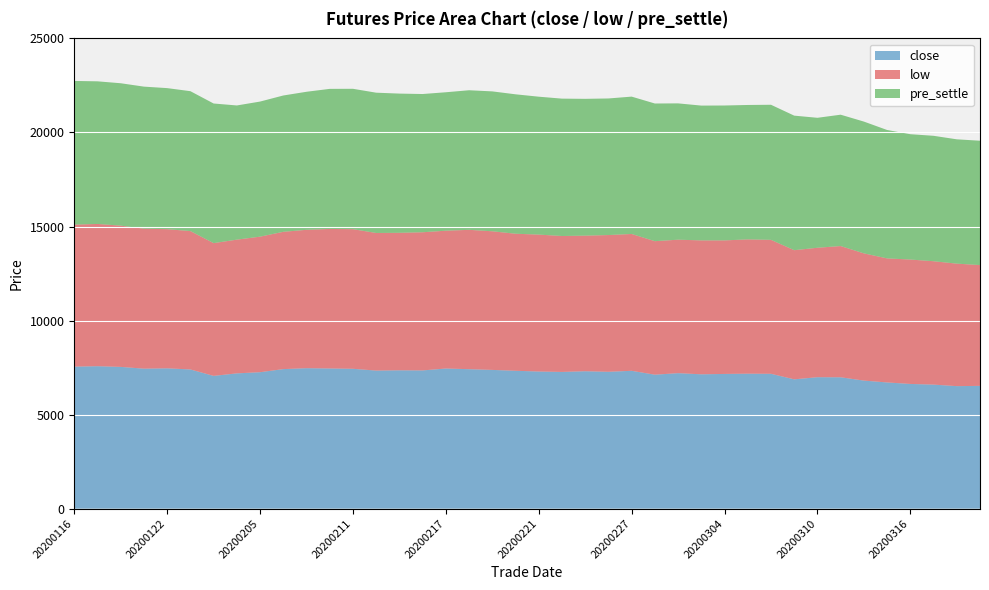

Reading right to left, what are all the values shown in this chart?

close: 20200319=6527	20200318=6513	20200317=6594	20200316=6630	20200313=6709	20200312=6808	20200311=6984	20200310=6988	20200309=6875	20200306=7169	20200305=7175	20200304=7162	20200303=7142	20200302=7203	20200228=7122	20200227=7328	20200226=7276	20200225=7305	20200224=7269	20200221=7290	20200220=7330	20200219=7376	20200218=7414	20200217=7450	20200214=7349	20200213=7355	20200212=7340	20200211=7435	20200210=7452	20200207=7467	20200206=7418	20200205=7254	20200204=7192	20200203=7058	20200123=7400	20200122=7460	20200121=7442	20200120=7536	20200117=7573	20200116=7550
low: 20200319=6422	20200318=6513	20200317=6560	20200316=6614	20200313=6595	20200312=6764	20200311=6977	20200310=6882	20200309=6866	20200306=7122	20200305=7140	20200304=7100	20200303=7120	20200302=7096	20200228=7098	20200227=7275	20200226=7270	20200225=7209	20200224=7226	20200221=7280	20200220=7286	20200219=7370	20200218=7409	20200217=7327	20200214=7345	20200213=7310	20200212=7316	20200211=7423	20200210=7418	20200207=7357	20200206=7300	20200205=7206	20200204=7110	20200203=7058	20200123=7357	20200122=7398	20200121=7442	20200120=7510	20200117=7563	20200116=7550
pre_settle: 20200319=6611	20200318=6609	20200317=6668	20200316=6663	20200313=6827	20200312=7006	20200311=6983	20200310=6909	20200309=7153	20200306=7181	20200305=7146	20200304=7171	20200303=7166	20200302=7247	20200228=7319	20200227=7302	20200226=7261	20200225=7273	20200224=7303	20200221=7331	20200220=7412	20200219=7437	20200218=7421	20200217=7360	20200214=7349	20200213=7401	20200212=7458	20200211=7463	20200210=7447	20200207=7339	20200206=7247	20200205=7182	20200204=7133	20200203=7423	20200123=7437	20200122=7499	20200121=7552	20200120=7570	20200117=7582	20200116=7638